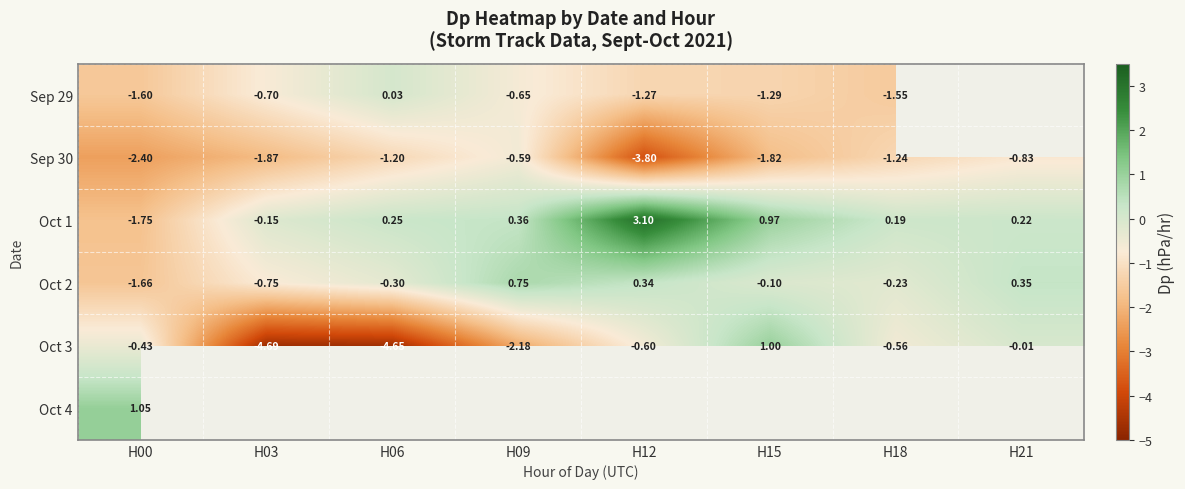

Is it true that Oct 3 equals -0.3 at H00?

False